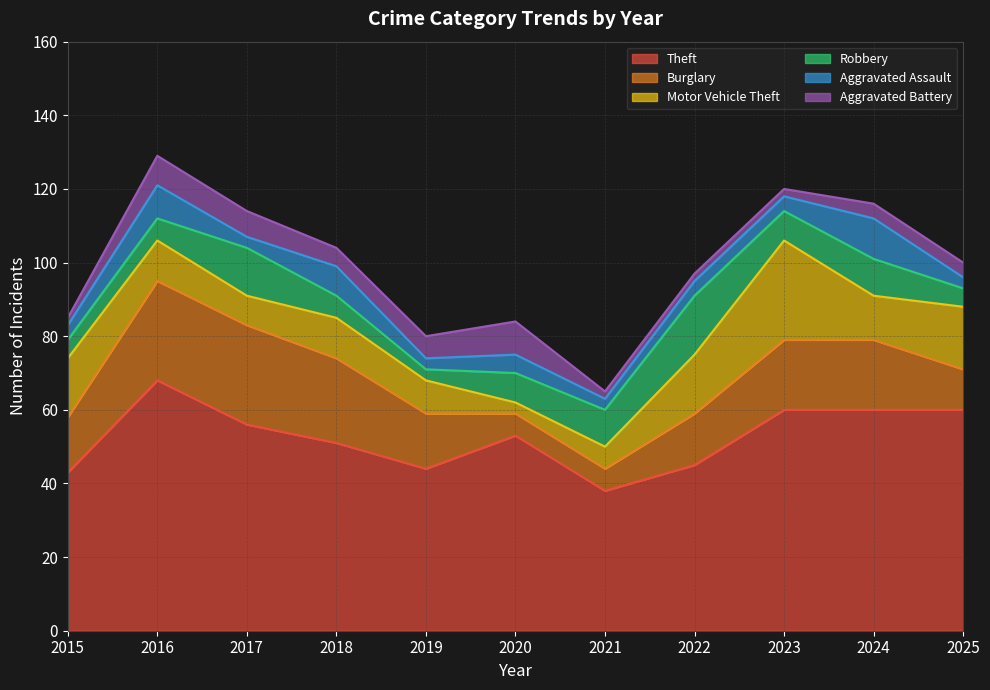

How many categories are shown in the chart?

11